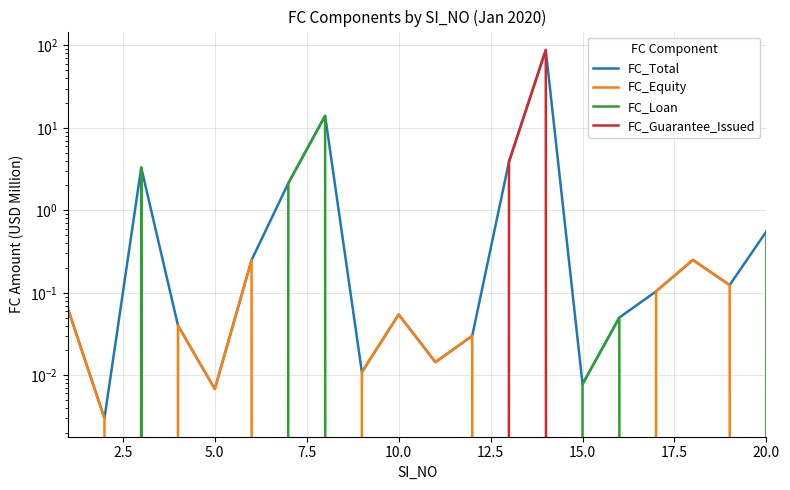

Reading right to left, what are all the values shown in this chart?

FC_Total: 0.6	0.1	0.2	0.1	0.1	0.0	88.1	3.9	0.0	0.0	0.1	0.0	14.0	2.1	0.2	0.0	0.0	3.3	0.0	0.1
FC_Equity: 0.0	0.1	0.2	0.1	0.0	0.0	0.0	0.0	0.0	0.0	0.1	0.0	0.0	0.0	0.2	0.0	0.0	0.0	0.0	0.1
FC_Loan: 0.6	0.0	0.0	0.0	0.1	0.0	0.0	0.0	0.0	0.0	0.0	0.0	14.0	2.1	0.0	0.0	0.0	3.3	0.0	0.0
FC_Guarantee_Issued: 0.0	0.0	0.0	0.0	0.0	0.0	88.1	3.9	0.0	0.0	0.0	0.0	0.0	0.0	0.0	0.0	0.0	0.0	0.0	0.0